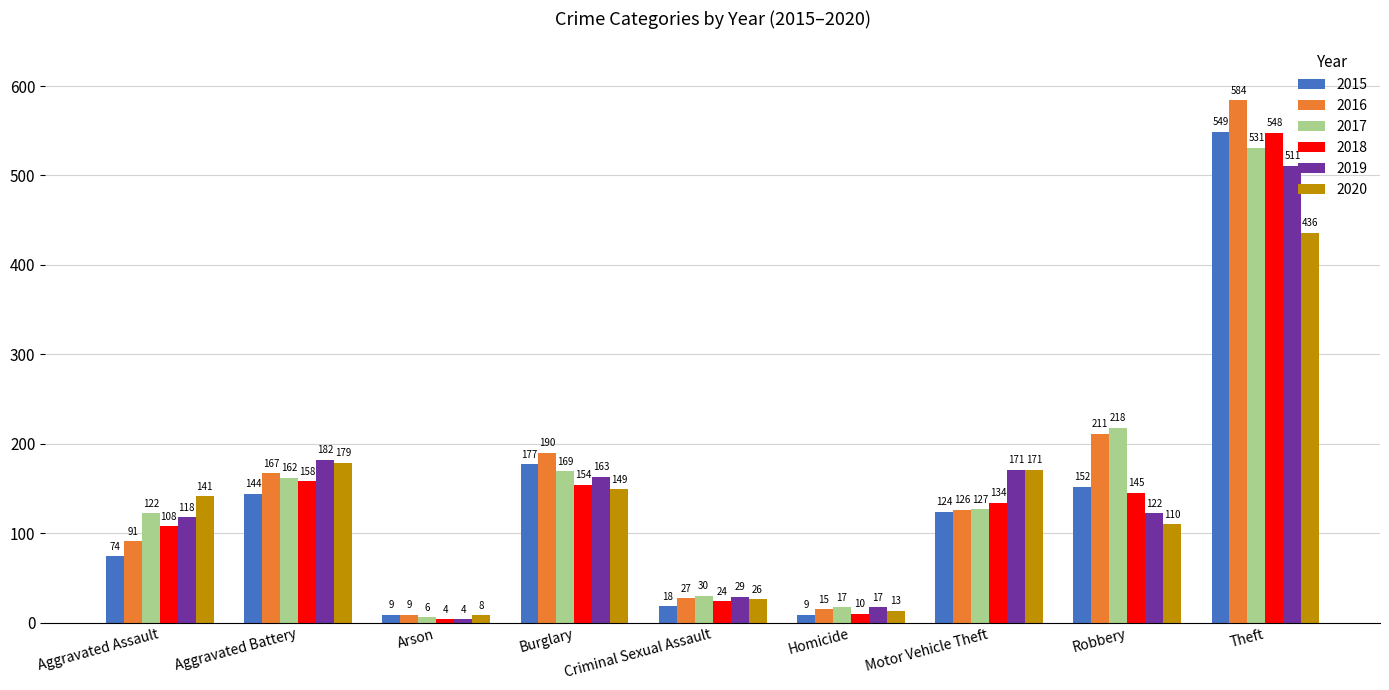

Reading right to left, extract all data points from this chart.

2015: Theft=549	Robbery=152	Motor Vehicle Theft=124	Homicide=9	Criminal Sexual Assault=18	Burglary=177	Arson=9	Aggravated Battery=144	Aggravated Assault=74
2016: Theft=584	Robbery=211	Motor Vehicle Theft=126	Homicide=15	Criminal Sexual Assault=27	Burglary=190	Arson=9	Aggravated Battery=167	Aggravated Assault=91
2017: Theft=531	Robbery=218	Motor Vehicle Theft=127	Homicide=17	Criminal Sexual Assault=30	Burglary=169	Arson=6	Aggravated Battery=162	Aggravated Assault=122
2018: Theft=548	Robbery=145	Motor Vehicle Theft=134	Homicide=10	Criminal Sexual Assault=24	Burglary=154	Arson=4	Aggravated Battery=158	Aggravated Assault=108
2019: Theft=511	Robbery=122	Motor Vehicle Theft=171	Homicide=17	Criminal Sexual Assault=29	Burglary=163	Arson=4	Aggravated Battery=182	Aggravated Assault=118
2020: Theft=436	Robbery=110	Motor Vehicle Theft=171	Homicide=13	Criminal Sexual Assault=26	Burglary=149	Arson=8	Aggravated Battery=179	Aggravated Assault=141